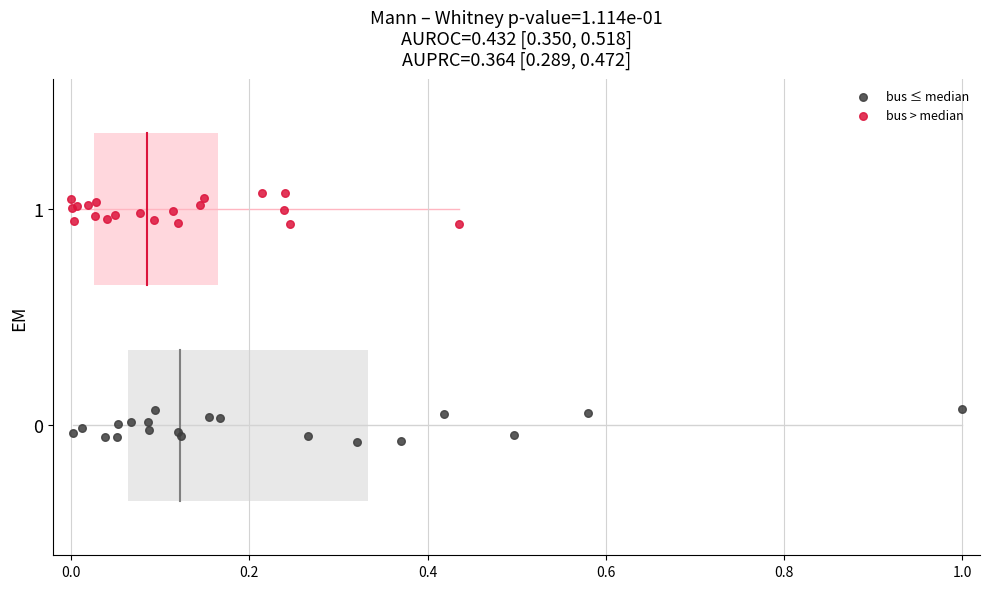

Which series contains the highest Y value?

bus > median